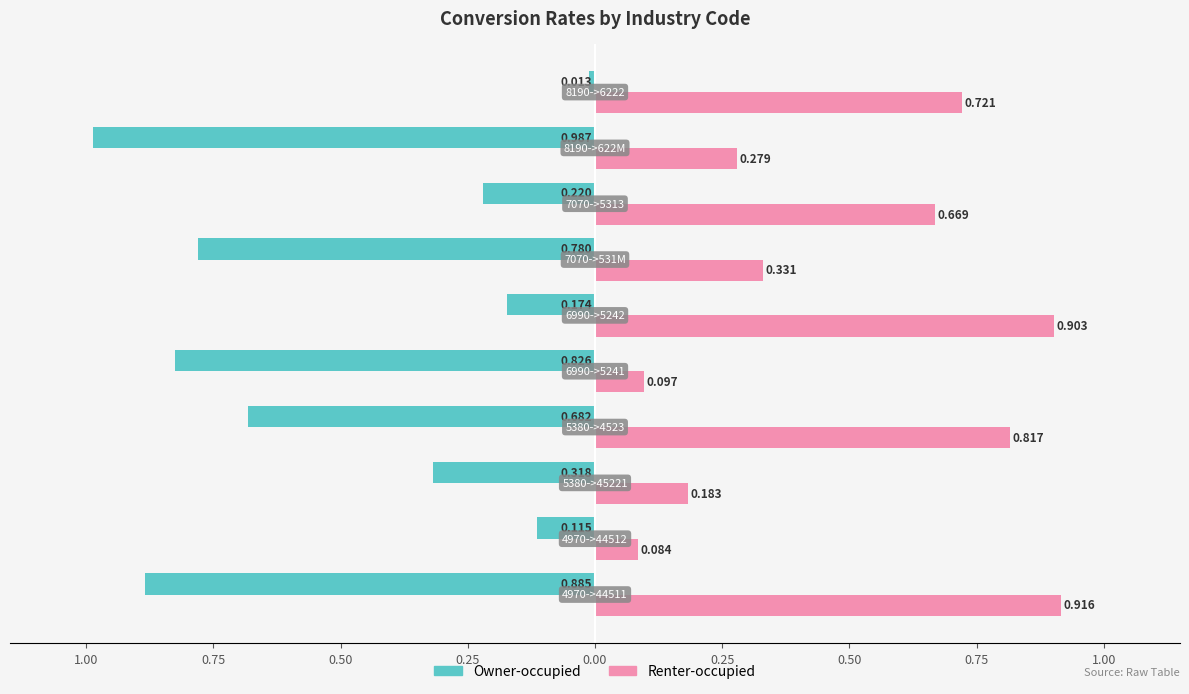

What is the average value of the Renter-occupied series?

0.5